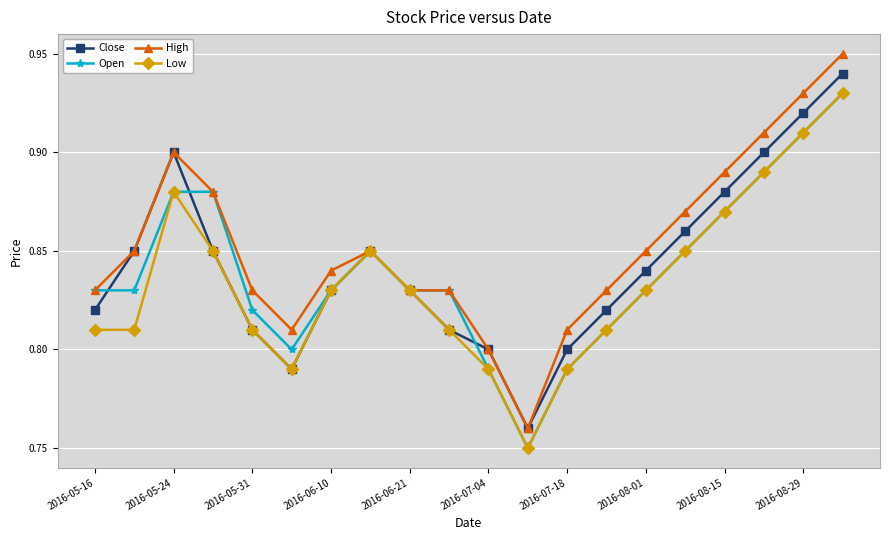

Rank the series by their average value, from highest to lowest.

High, Close, Open, Low